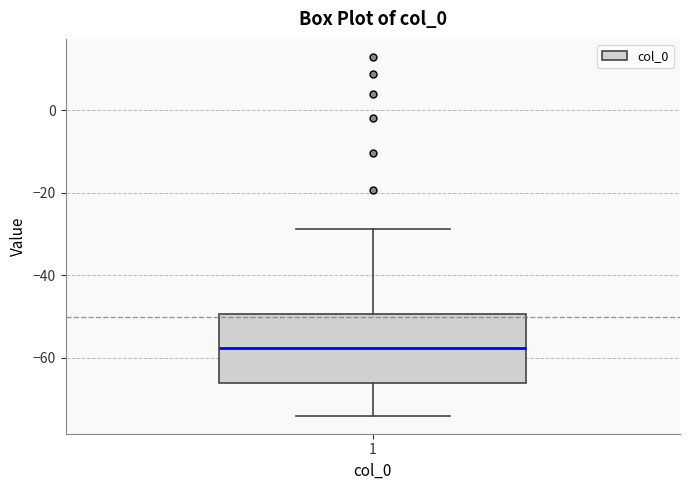

Read this box plot against the y-axis: the position of the median line, the range covered by the box, and the ends of both whiskers. The values are not printed on the chart, so give them approximately, as read against the axis.

median -58, box -66 to -50, whiskers -74 to -28